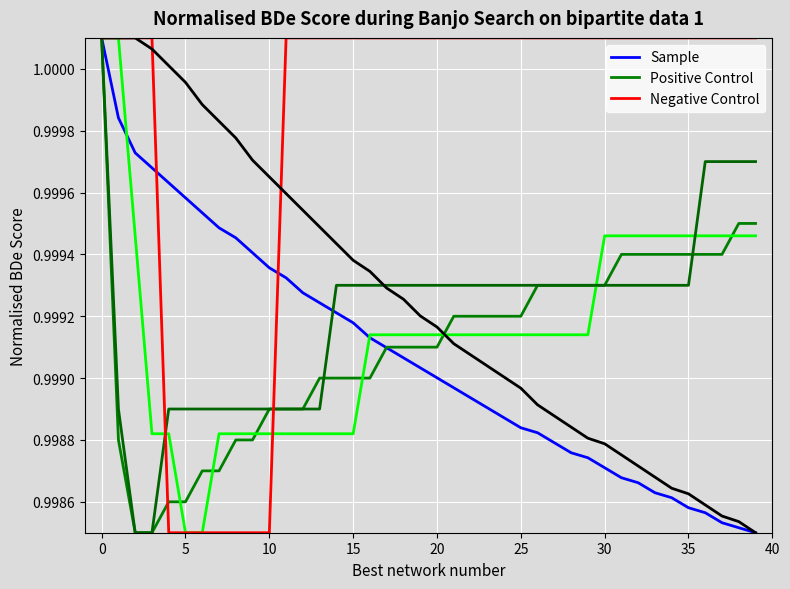

After their last crossing, which series has the higher values: Positive Control or Sample?

Positive Control